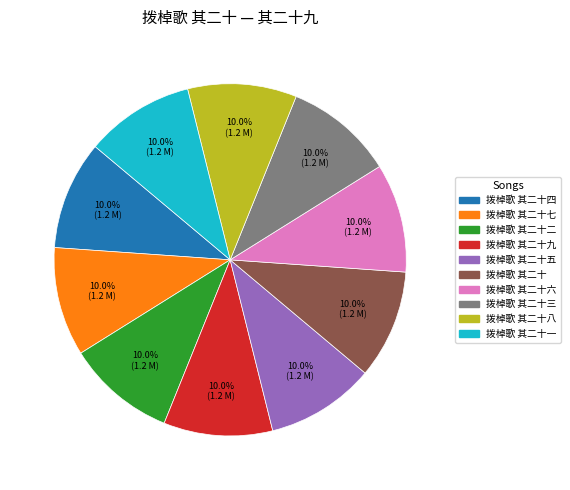

Is there a majority slice in this chart?

No